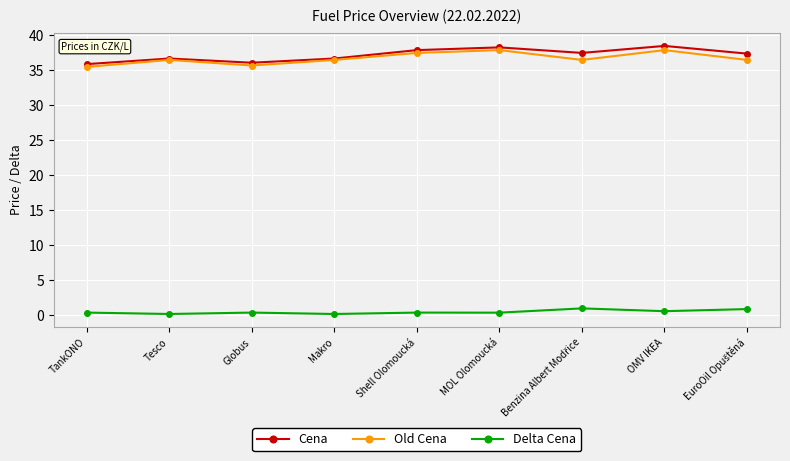

Count the number of categories in the chart.

9